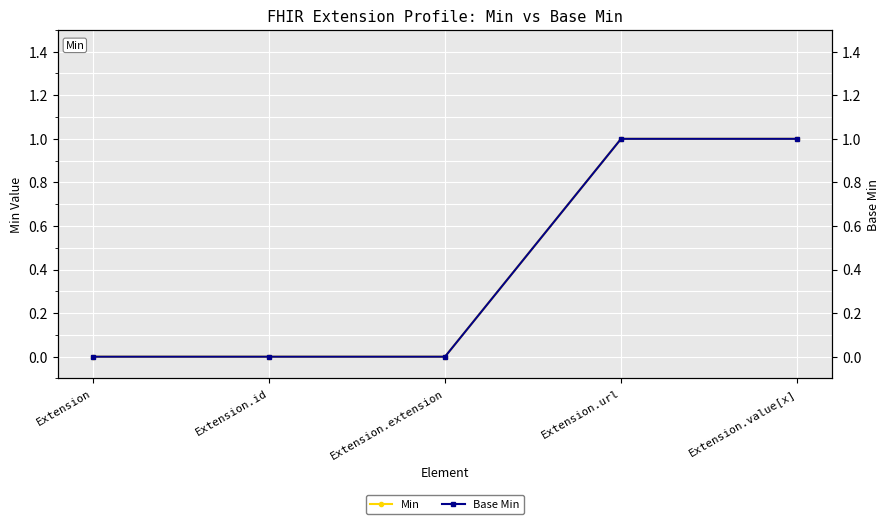

Reading left to right, transcribe all the data shown in this chart.

Min: 0	0	0	1	1
Base Min: 0	0	0	1	1